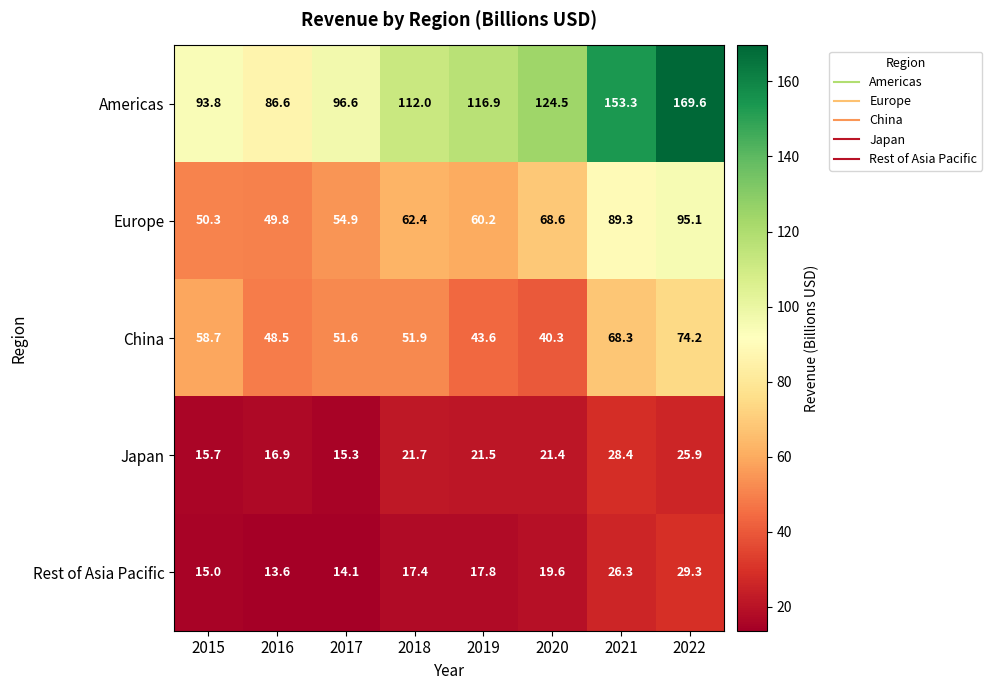

At which label does Americas reach its peak?

2022